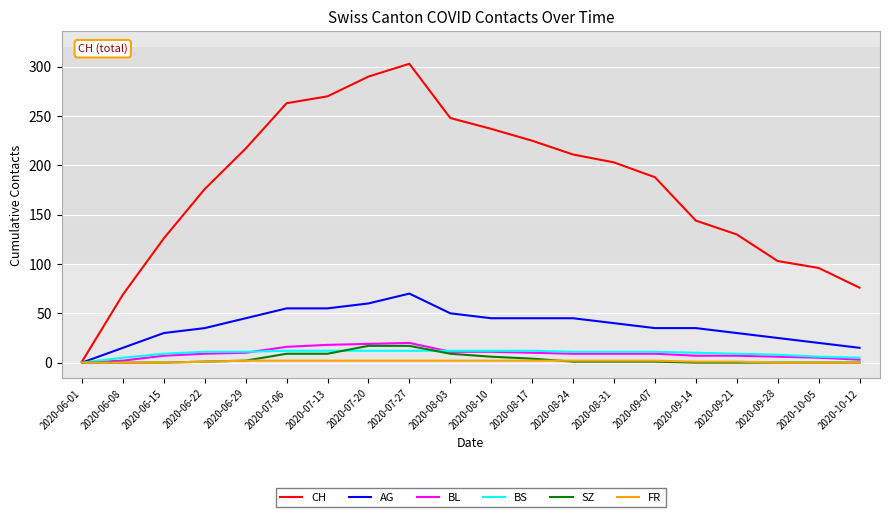

What is the highest value of the BL series?

20